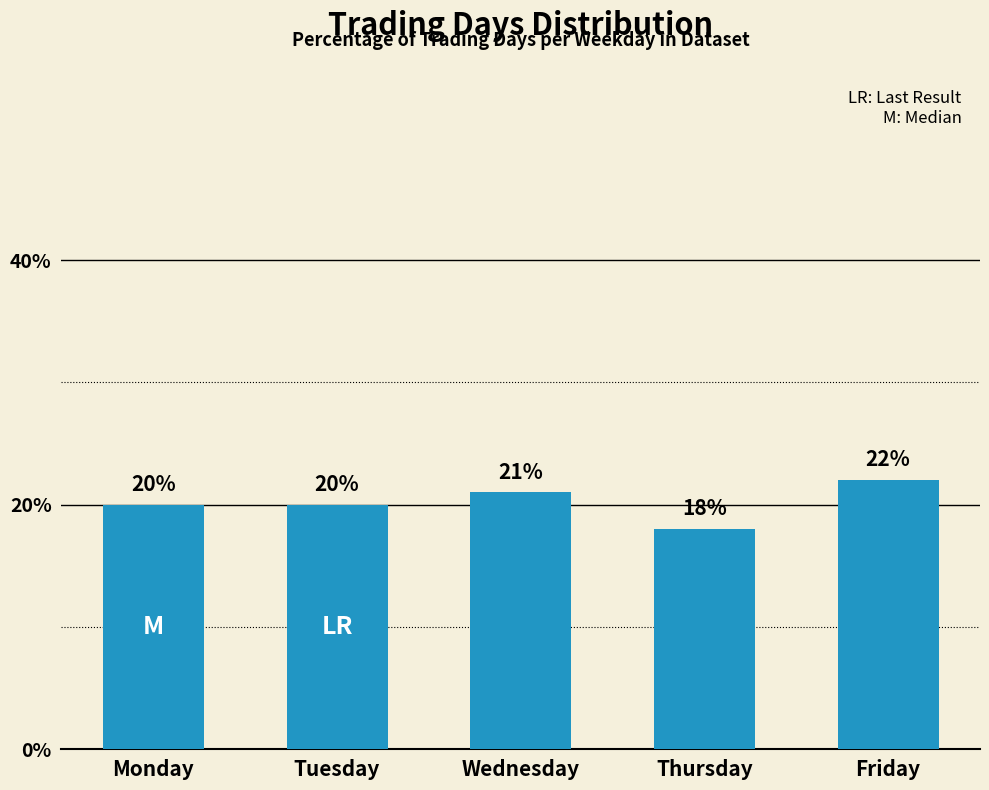

What is the change in value from Monday to Friday?

+2